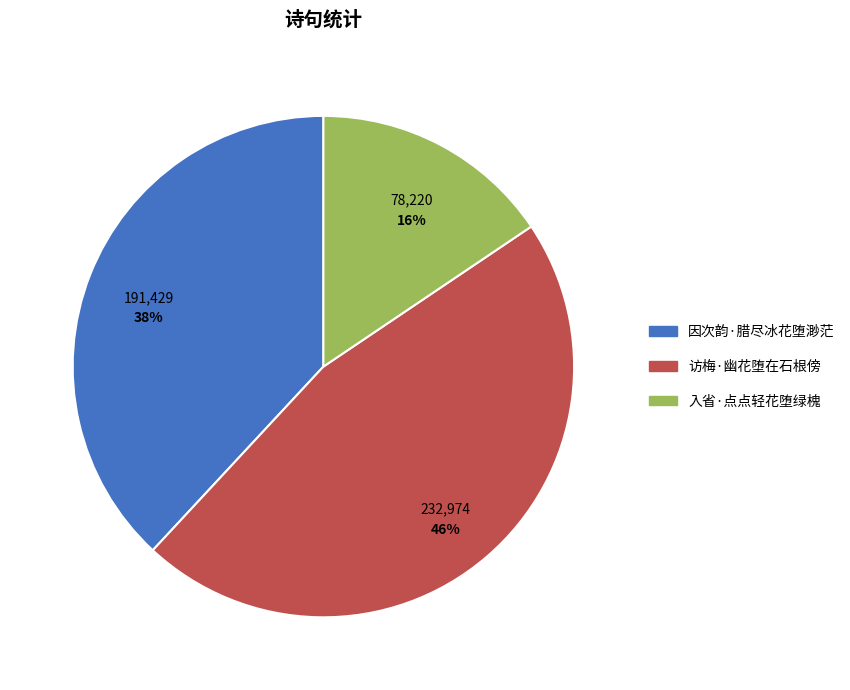

Is the sum of 因次韵·腊尽冰花堕渺茫 and 入省·点点轻花堕绿槐 greater than half?

Yes